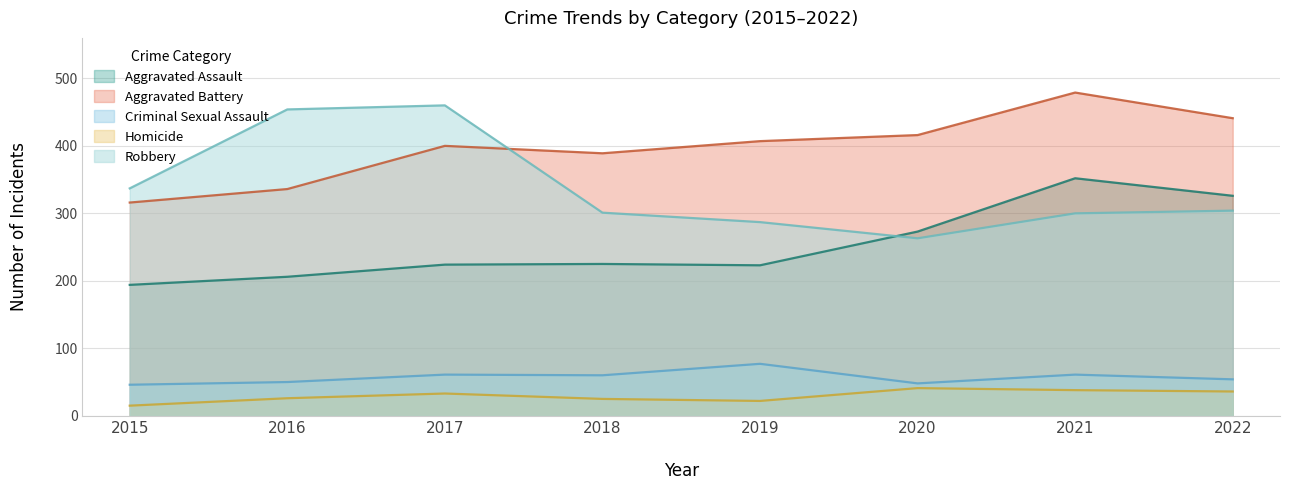

Rank the categories by Homicide value from highest to lowest.

2020, 2021, 2022, 2017, 2016, 2018, 2019, 2015